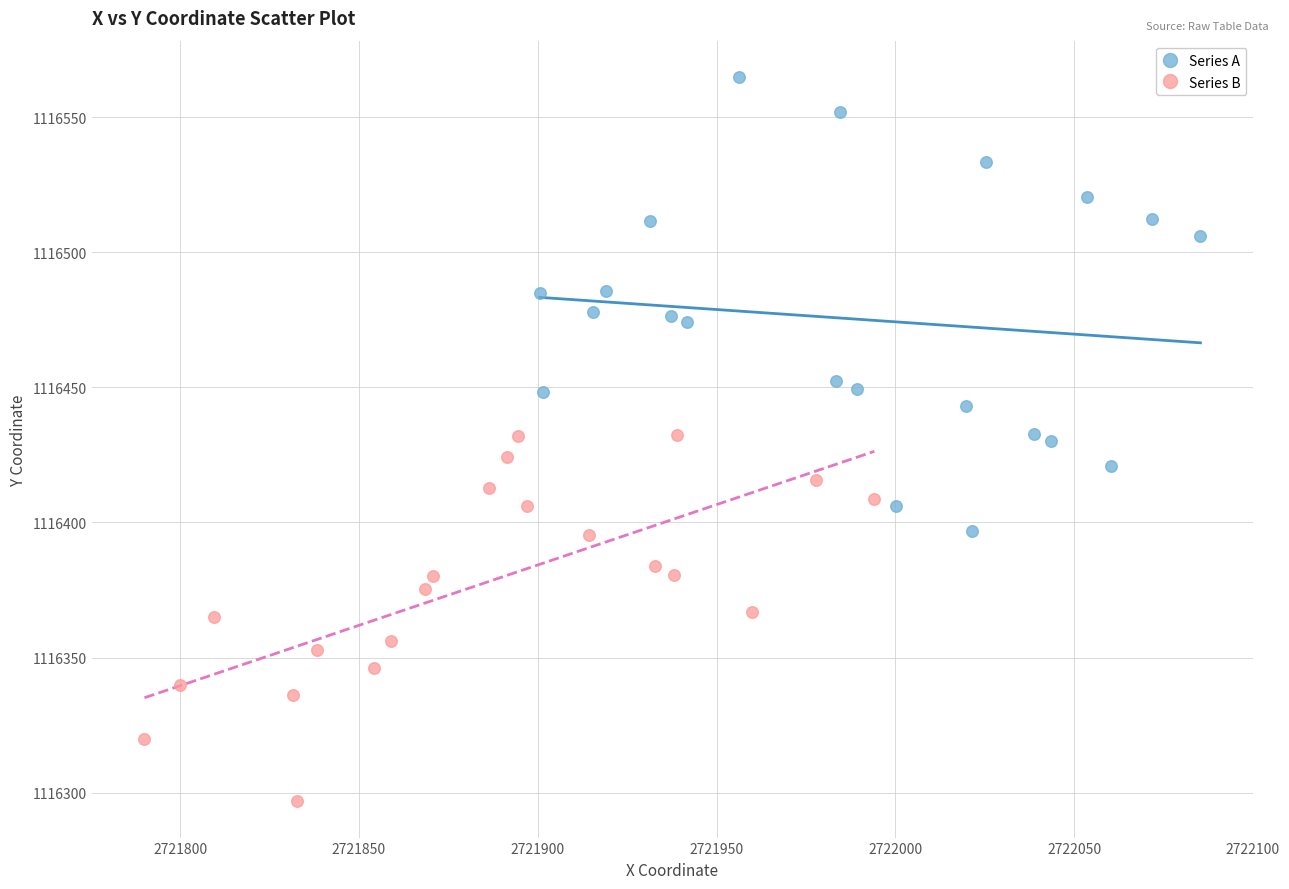

Which series contains the lowest Y value?

Series B